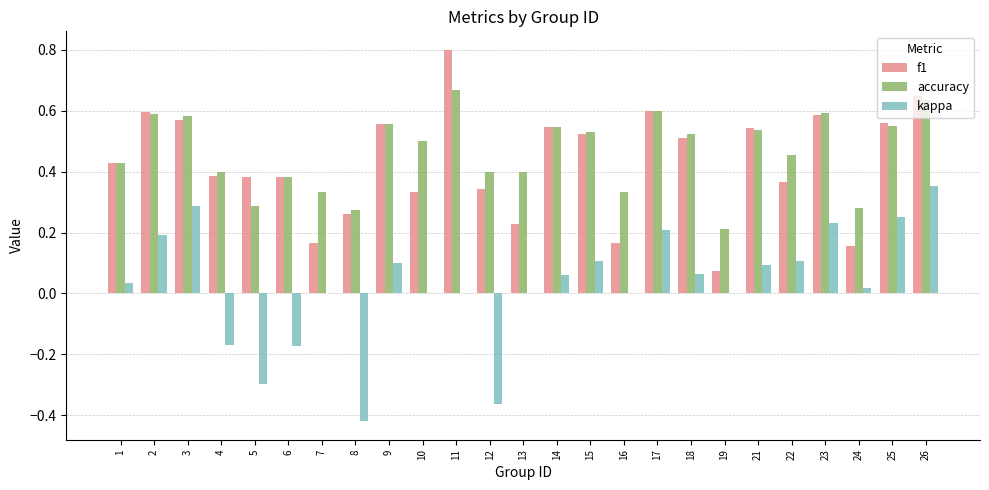

At which category does the chart reach its peak across all series?

11